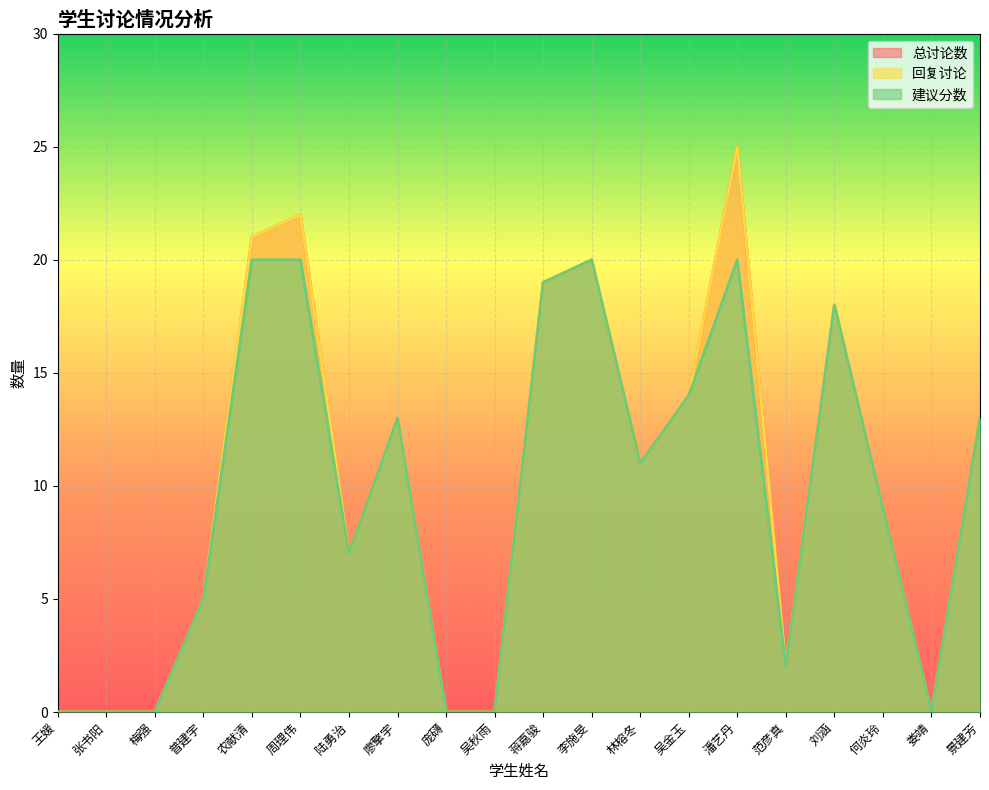

What is the average value of the 总讨论数 series?

10